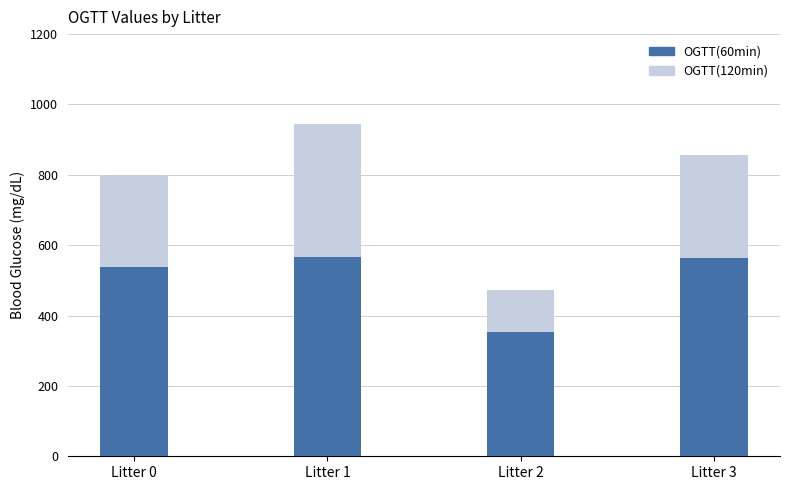

The value of OGTT(60min) at Litter 0 is 125.0. True or false?

False